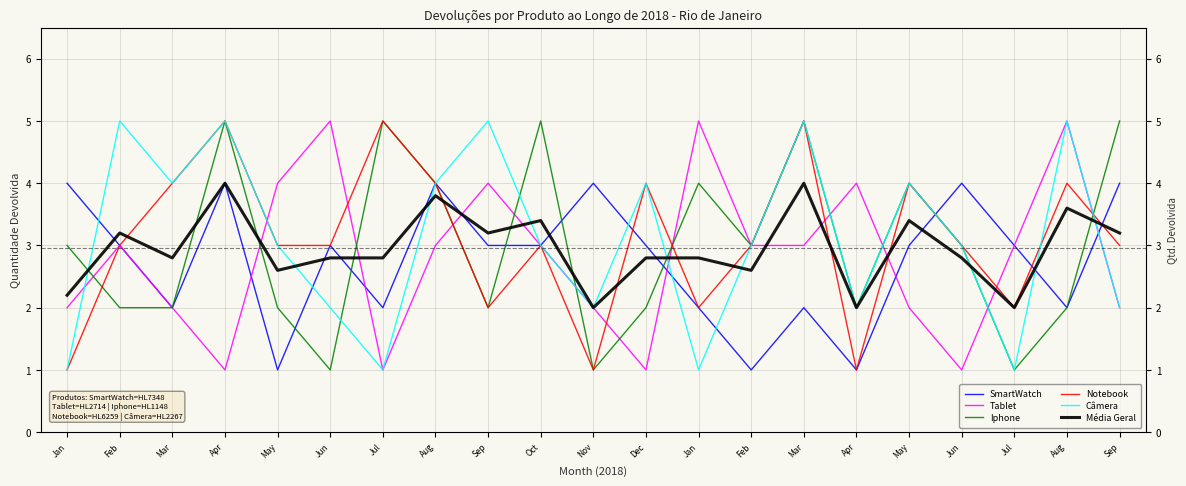

Rank the series by their maximum value, from highest to lowest.

Tablet, Iphone, Notebook, Câmera, SmartWatch, Média Geral